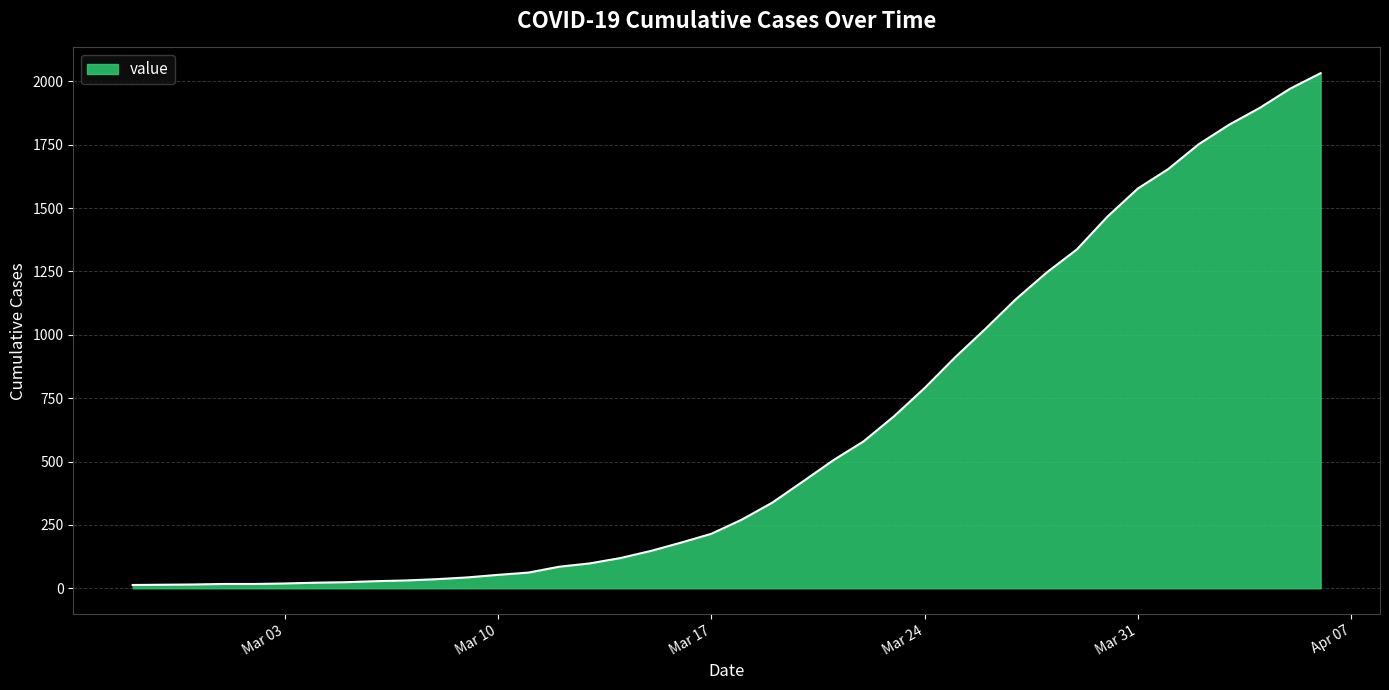

What is the difference between the maximum and minimum values?

2019